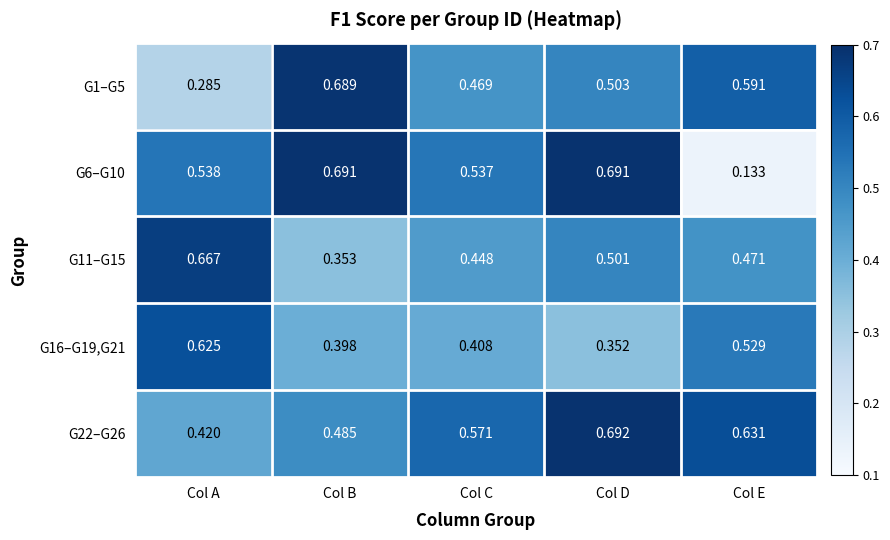

Which series has the largest range (max minus min)?

G6–G10